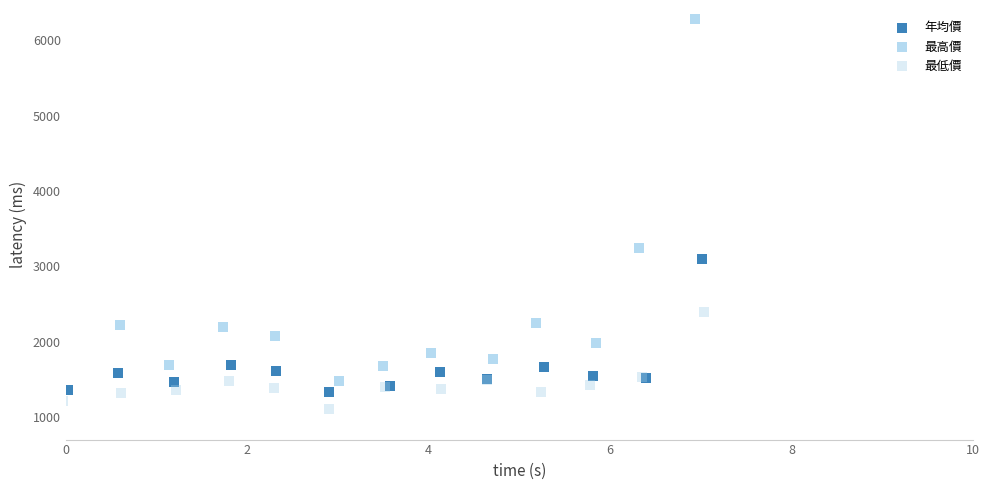

Which series has the widest spread of Y values?

最高價